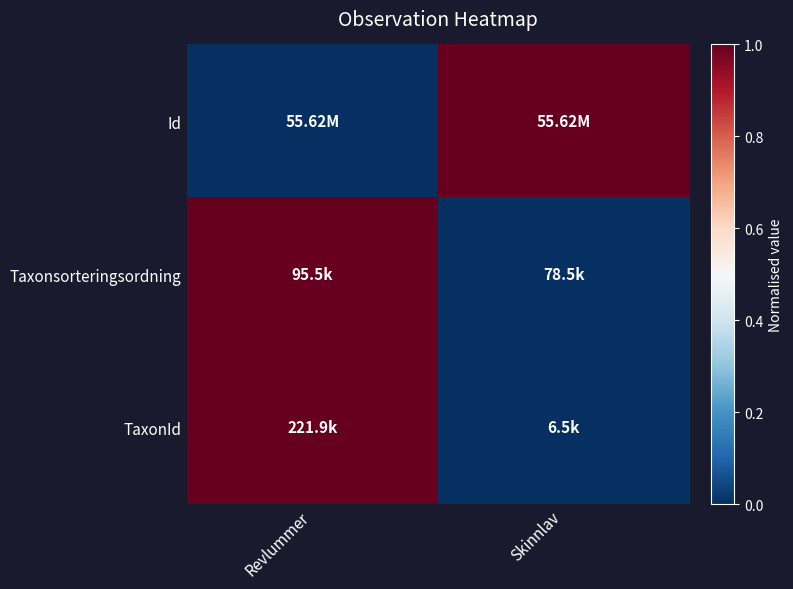

Reading left to right, what are all the values shown in this chart?

Id: Revlummer=0	Skinnlav=1
Taxonsorteringsordning: Revlummer=1	Skinnlav=0
TaxonId: Revlummer=1	Skinnlav=0